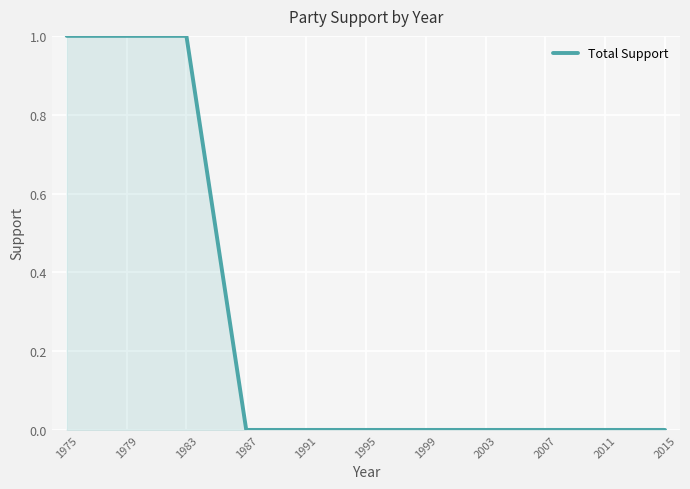

The chart shows a value of 0 at 1991. True or false?

True